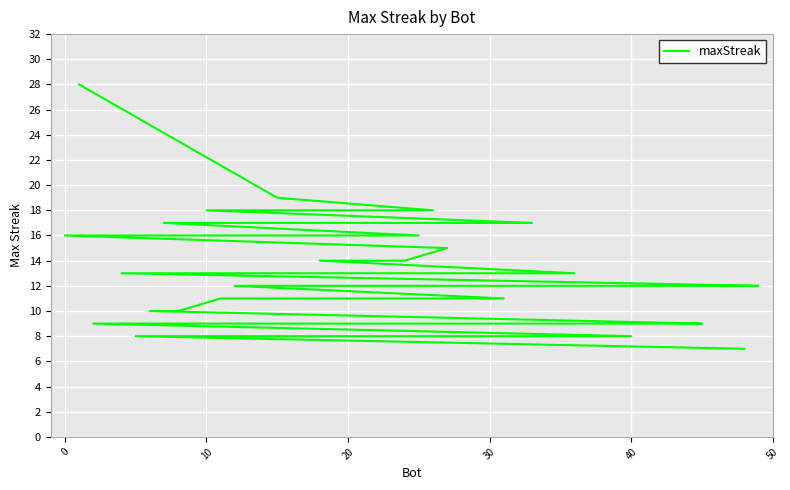

What is the difference between the second highest and minimum values?

12